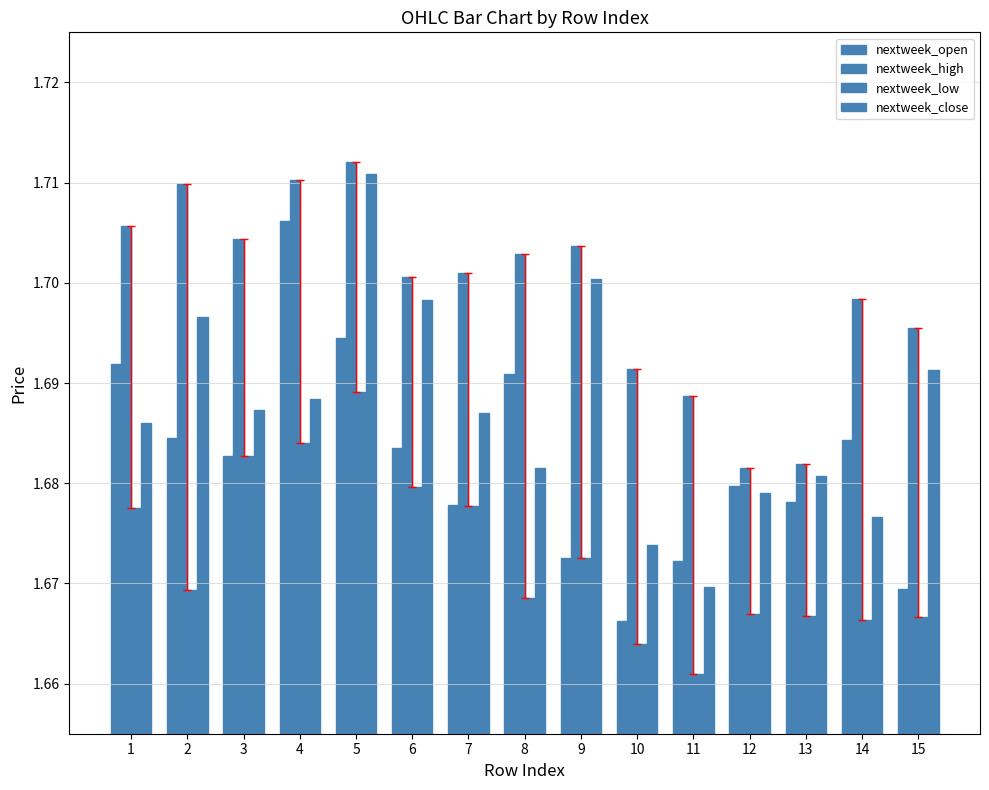

Which series has the largest total across all categories?

nextweek_high